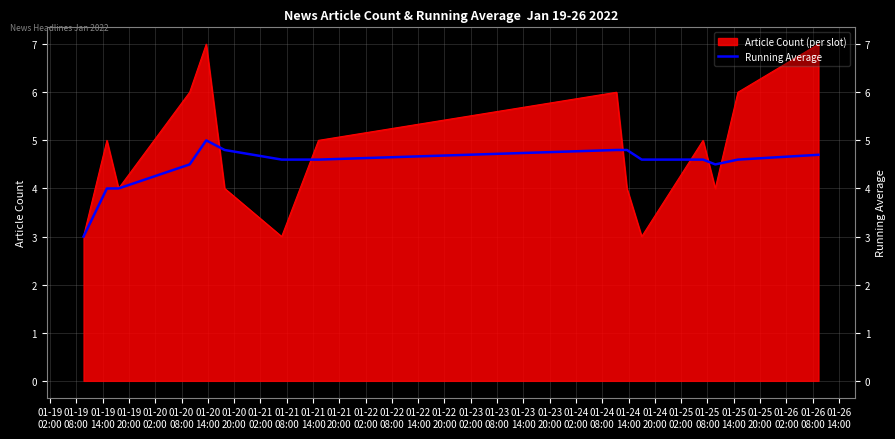

True or false: the data has more than 1 interior local peaks.

False